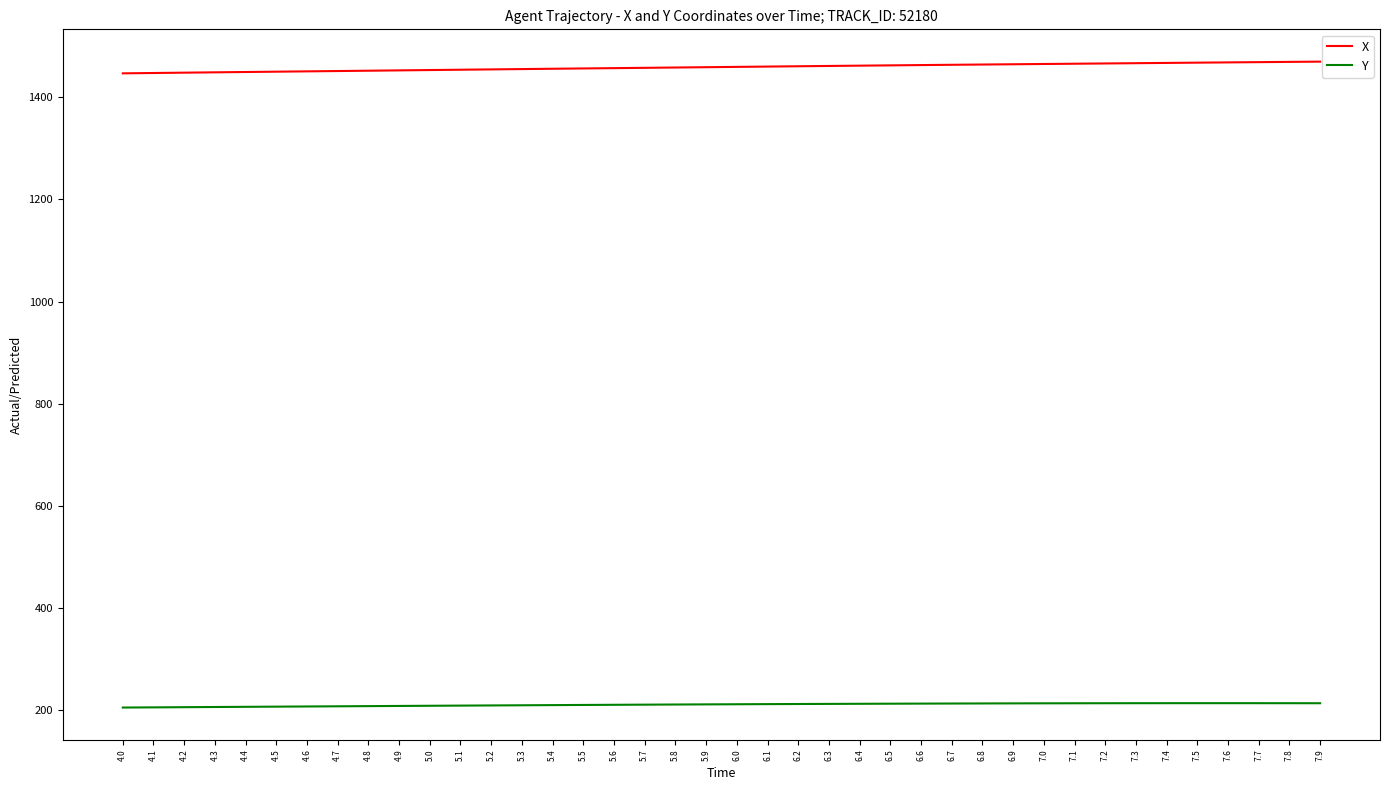

Which series has the widest spread of values?

X